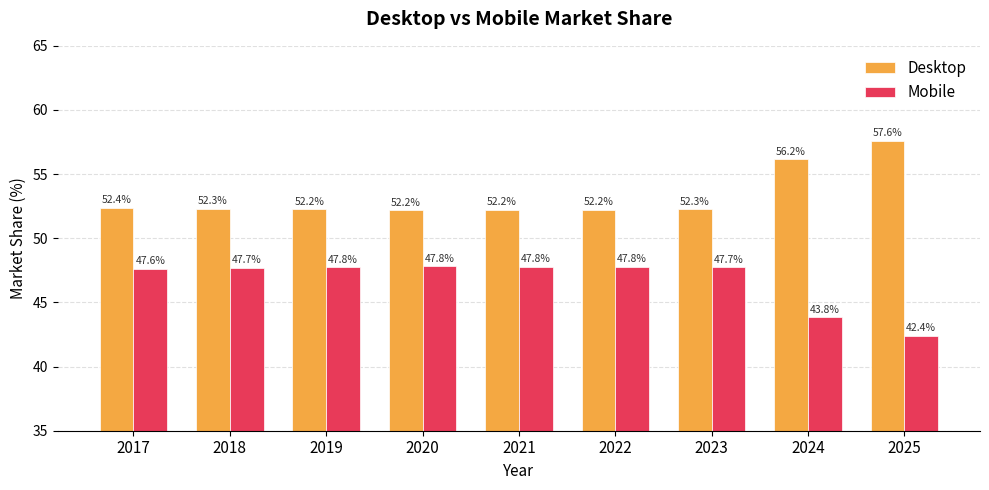

What are all the series names shown in the legend?

Desktop, Mobile